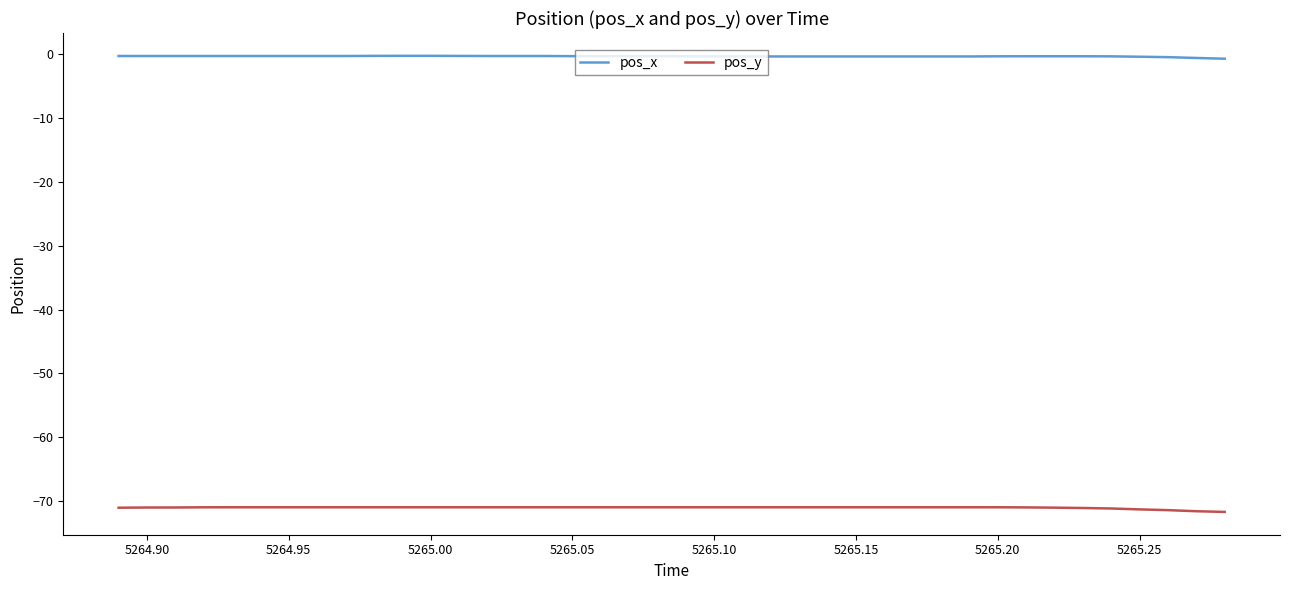

Rank the series by their average value, from highest to lowest.

pos_x, pos_y